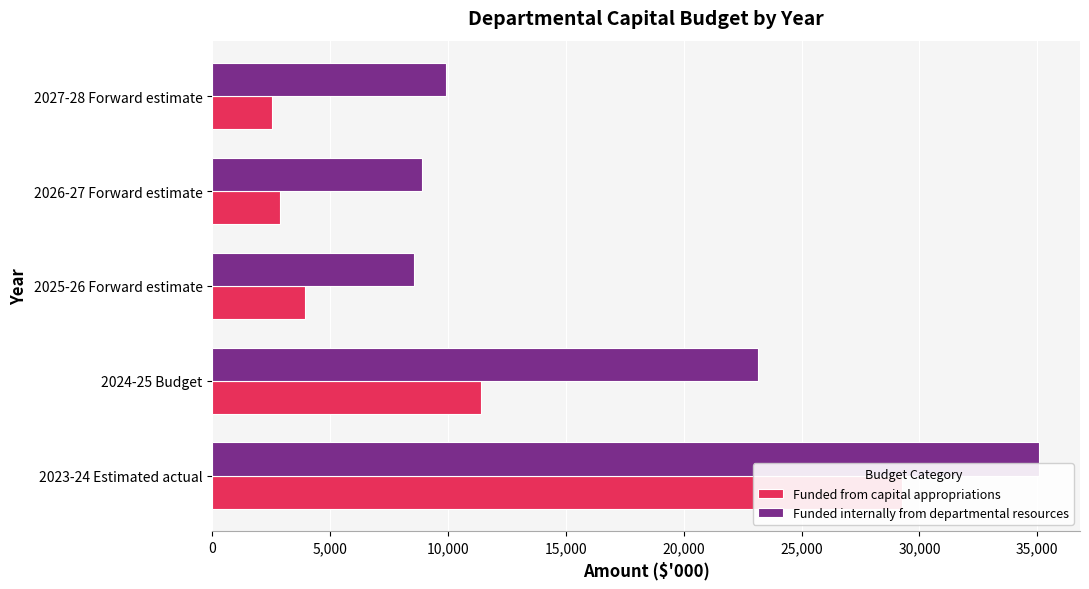

What are all the series names shown in the legend?

Funded from capital appropriations, Funded internally from departmental resources